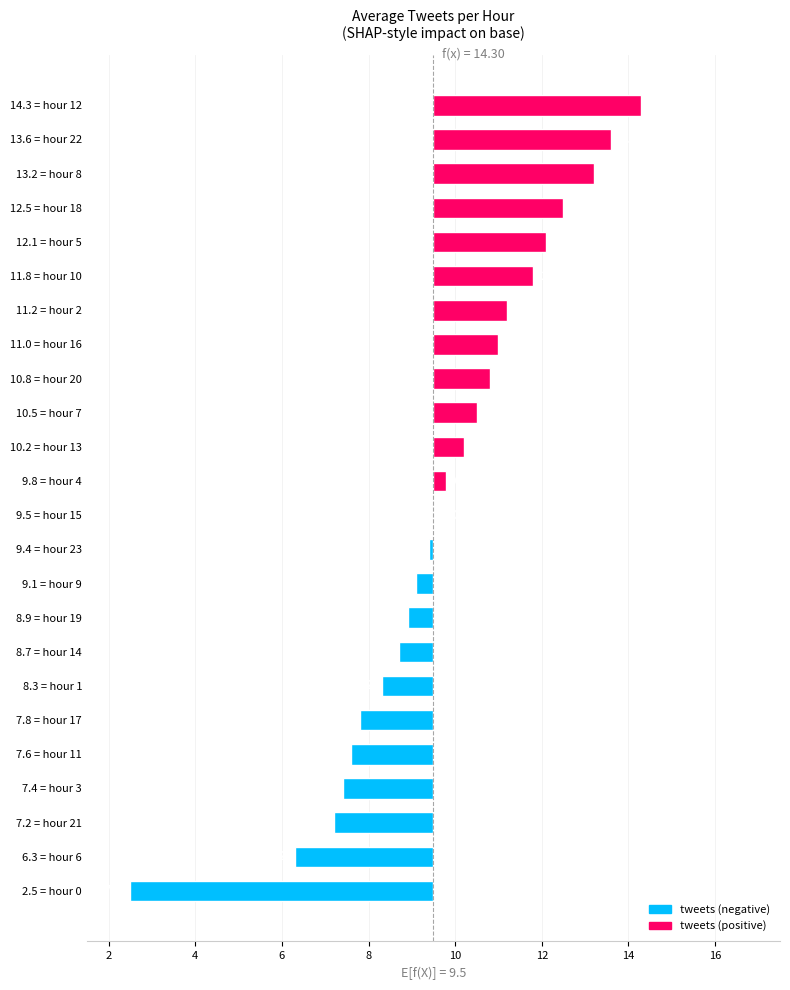

Reading left to right, transcribe all the data shown in this chart.

0=2.5	1=8.3	2=11.2	3=7.4	4=9.8	5=12.1	6=6.3	7=10.5	8=13.2	9=9.1	10=11.8	11=7.6	12=14.3	13=10.2	14=8.7	15=9.5	16=11.0	17=7.8	18=12.5	19=8.9	20=10.8	21=7.2	22=13.6	23=9.4